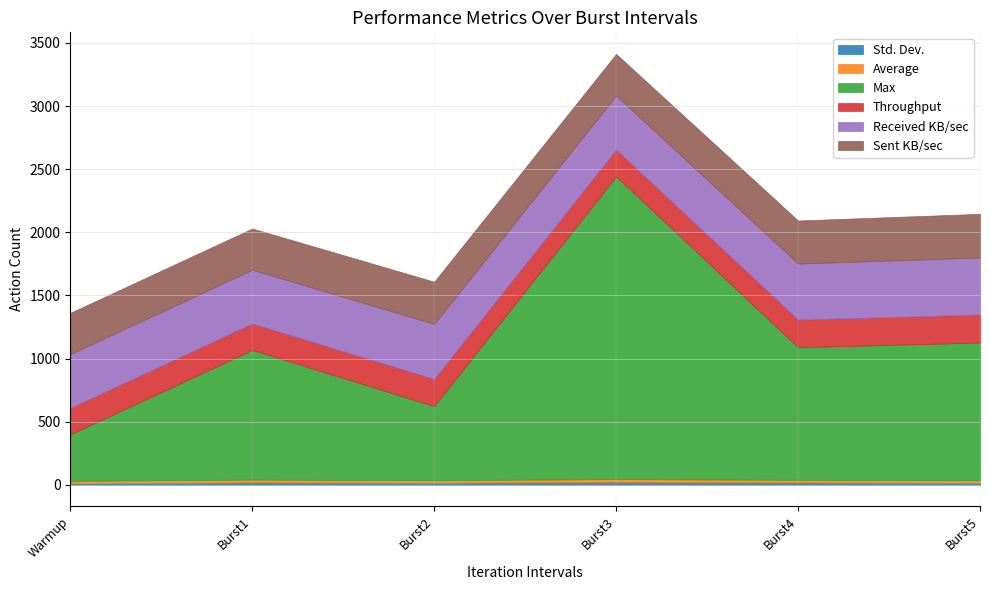

Reading left to right, extract all data points from this chart.

Std. Dev.: 11.1	19.8	16.0	24.9	19.1	15.3
Average: 21.0	22.0	21.0	21.0	21.0	21.0
Max: 368.0	1027.0	587.0	2398.0	1050.0	1091.0
Throughput: 209.4	209.2	214.3	210.8	218.3	221.7
Received KB/sec: 426.1	425.9	436.1	429.2	444.4	451.3
Sent KB/sec: 327.0	326.8	334.6	329.3	340.9	346.3